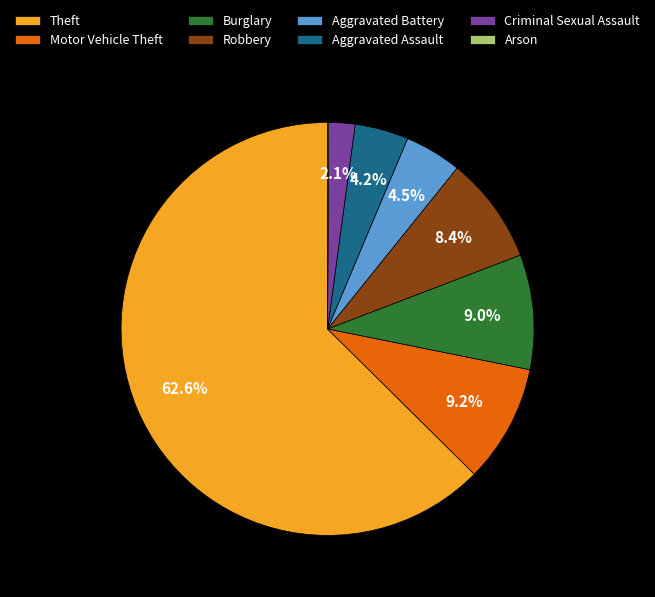

Is it true that Burglary is 2% of the pie?

False